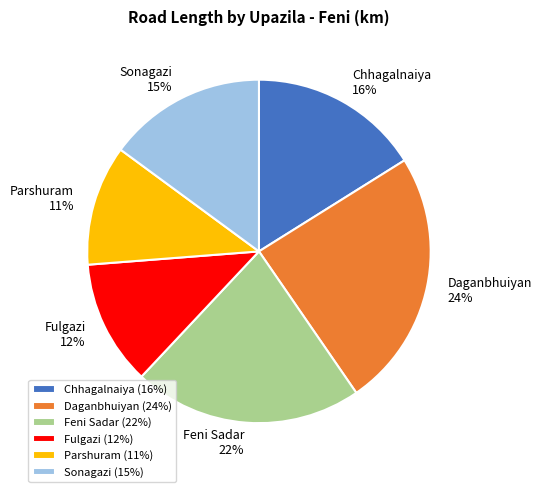

Combined, do Chhagalnaiya and Feni Sadar account for over 50%?

No